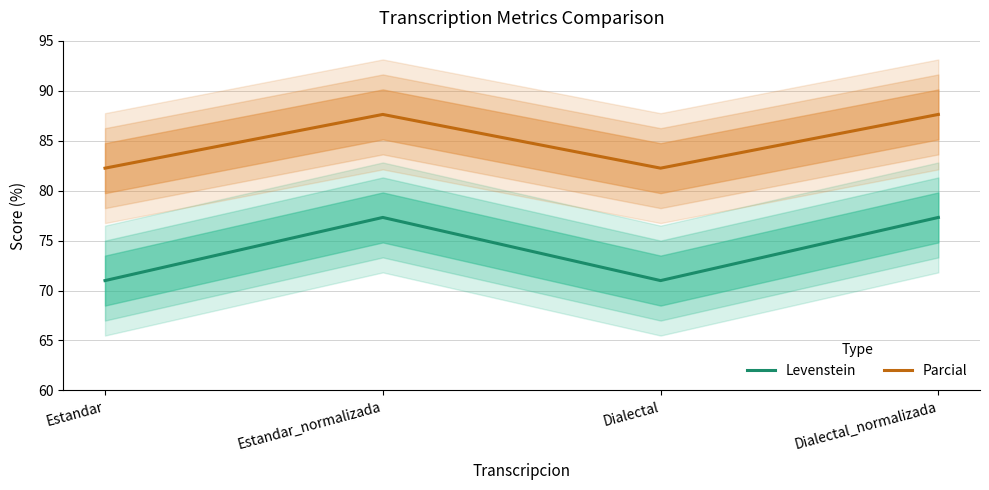

How many data points in Levenstein are less than 77?

2